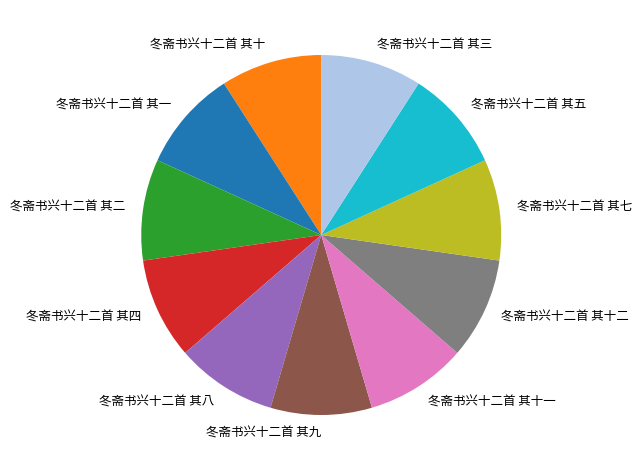

Does any single category account for the majority?

No